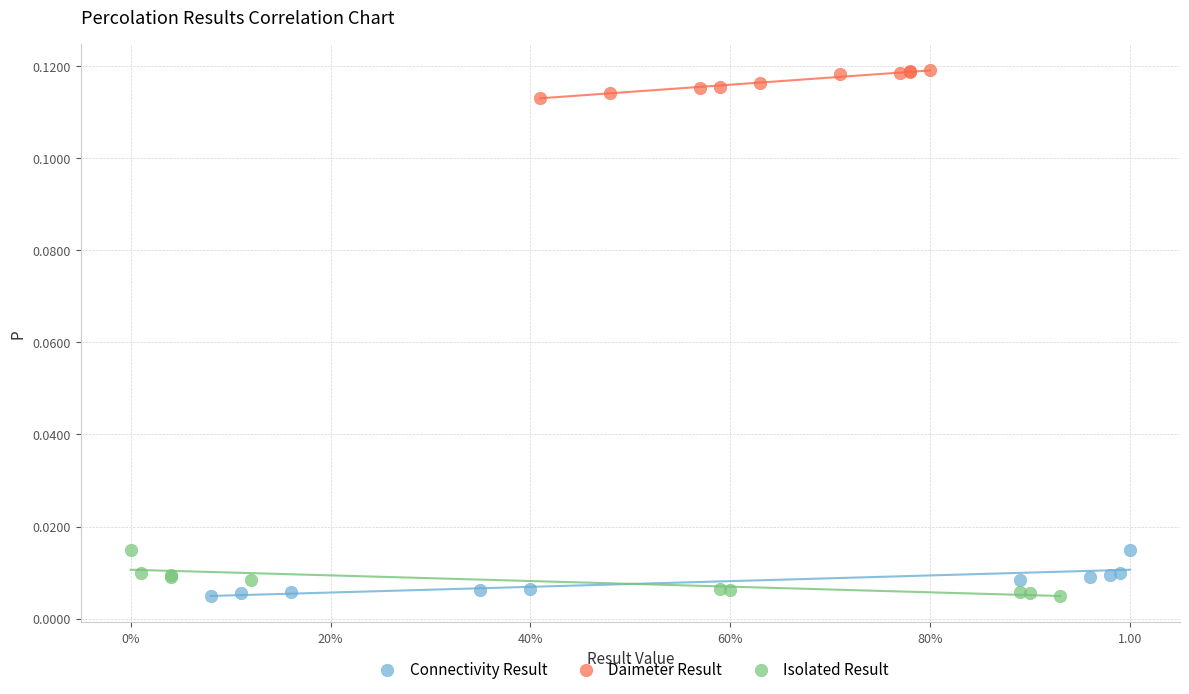

Which series contains the highest Y value?

Daimeter Result